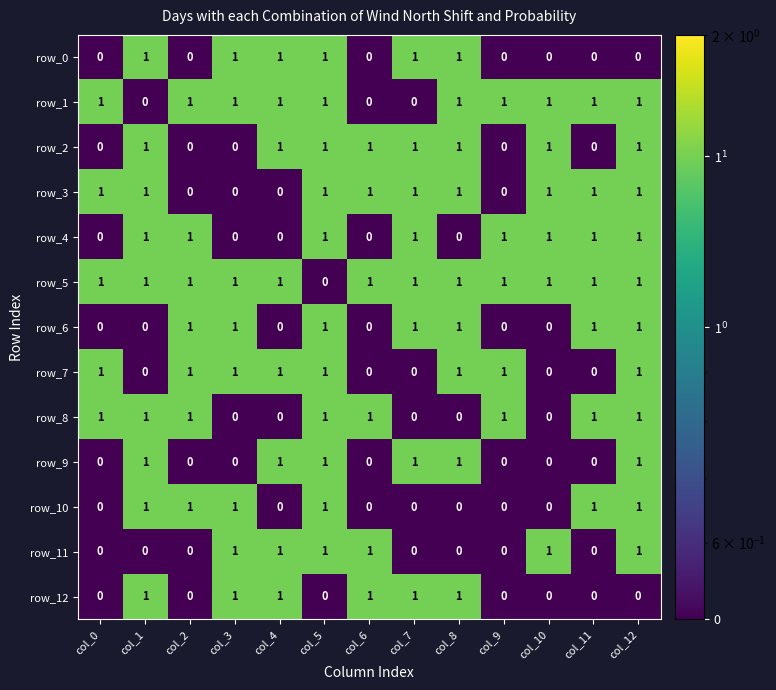

At how many categories does at least one series exceed 0?

13